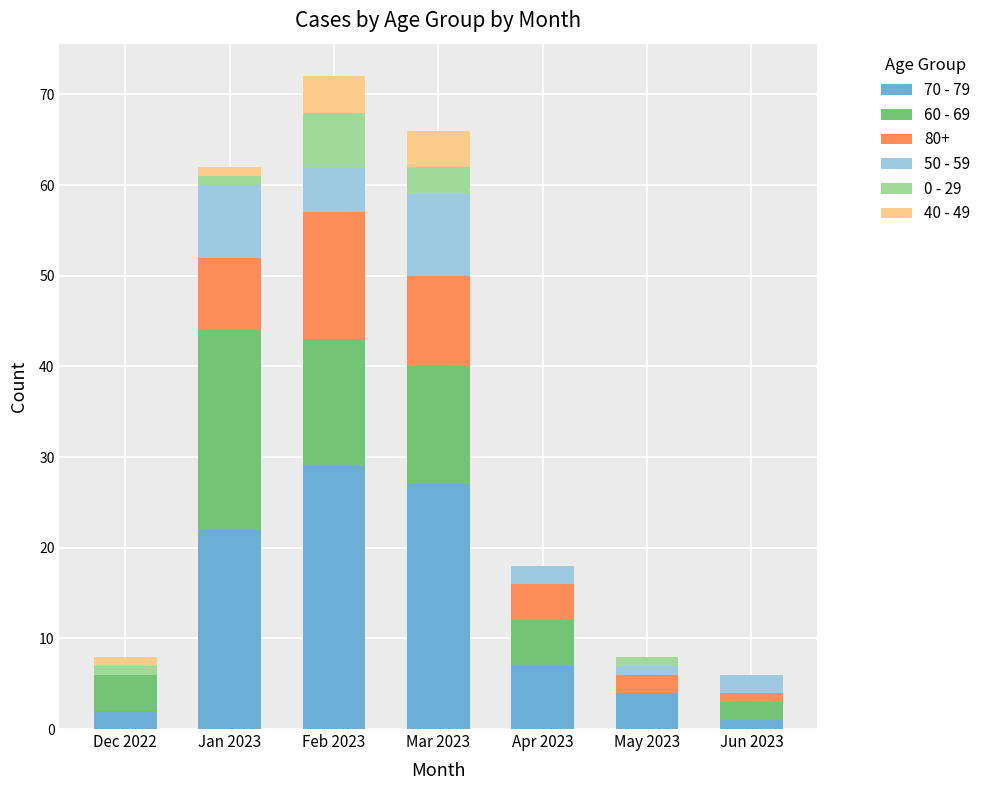

The 70 - 79 series shows 2 at Dec 2022. True or false?

True